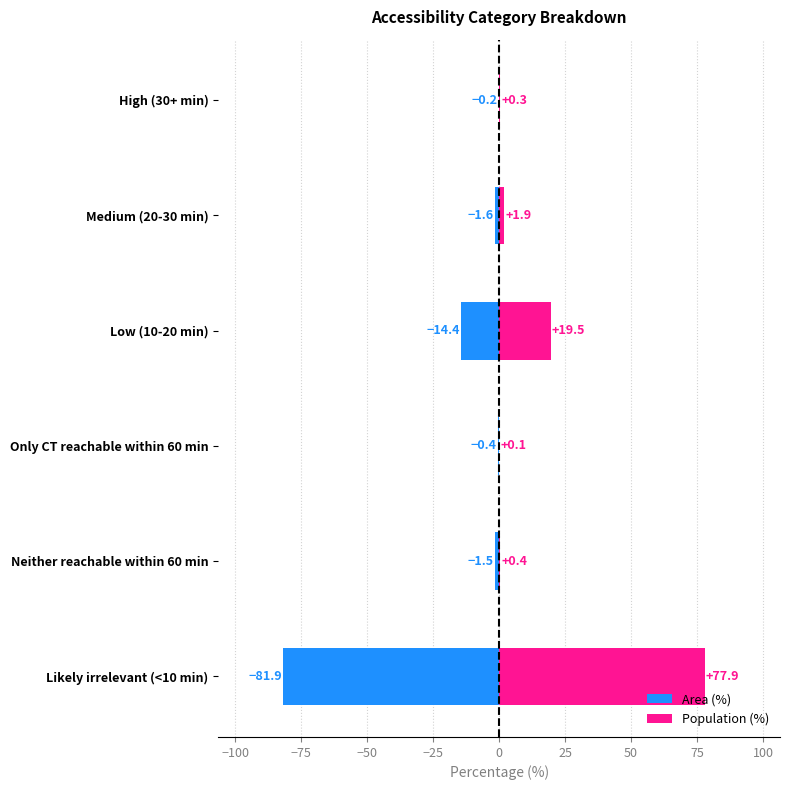

What is the difference between the maximum and second lowest values in the Population (%) series?

77.6